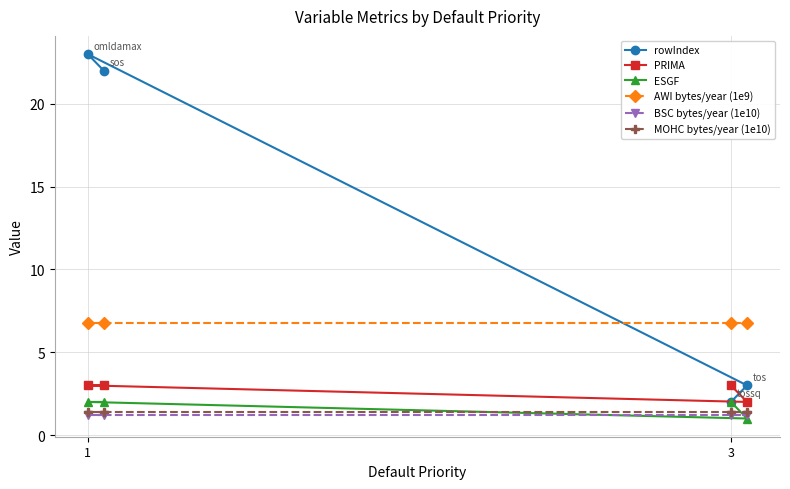

True or false: BSC bytes/year (1e10) has more than 0 interior local peaks.

False